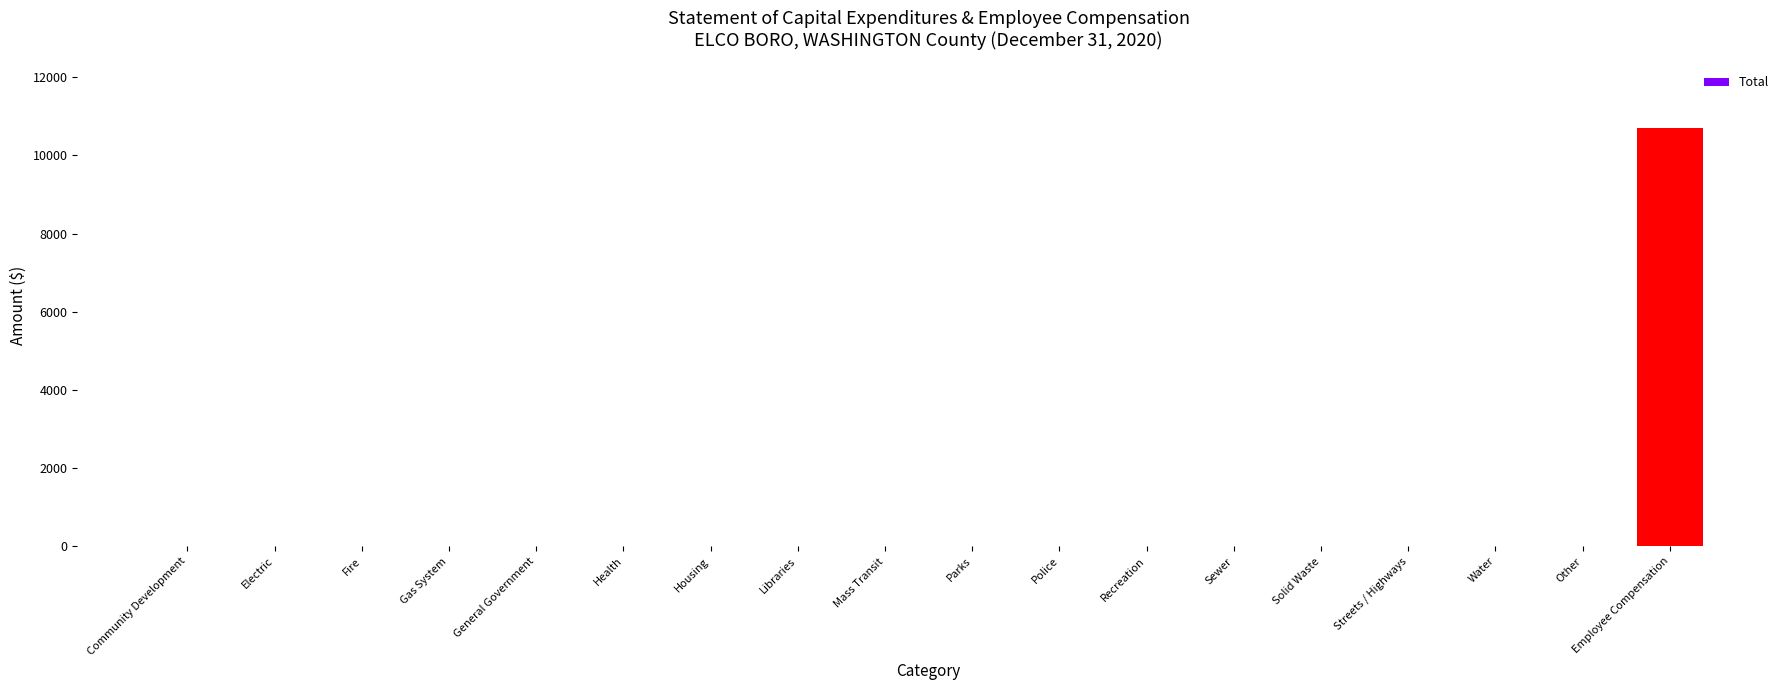

Reading right to left, transcribe all the data shown in this chart.

Employee Compensation=10705	Other=0	Water=0	Streets / Highways=0	Solid Waste=0	Sewer=0	Recreation=0	Police=0	Parks=0	Mass Transit=0	Libraries=0	Housing=0	Health=0	General Government=0	Gas System=0	Fire=0	Electric=0	Community Development=0